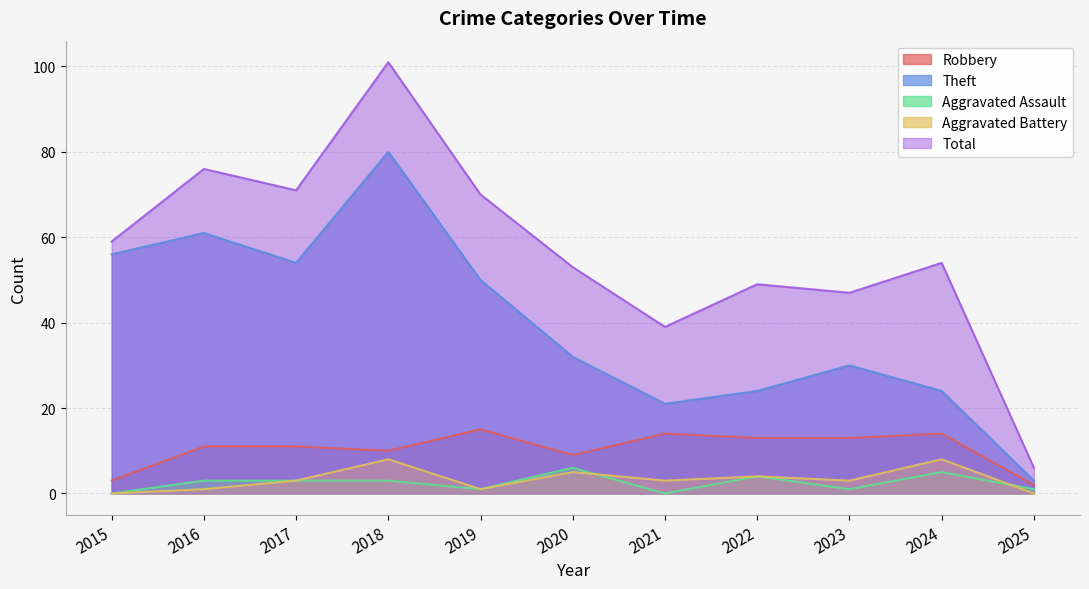

True or false: Robbery has more than 0 interior local peaks.

True